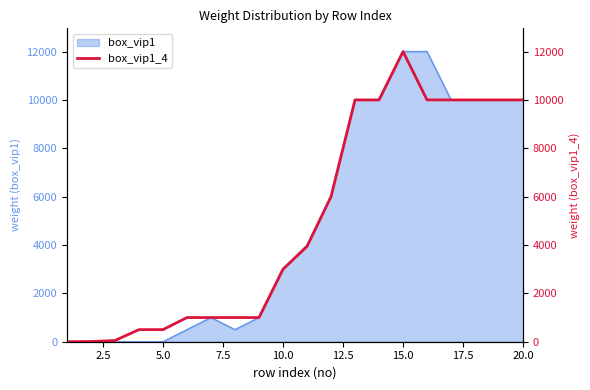

The value of box_vip1 at 5.0 is -7323. True or false?

False